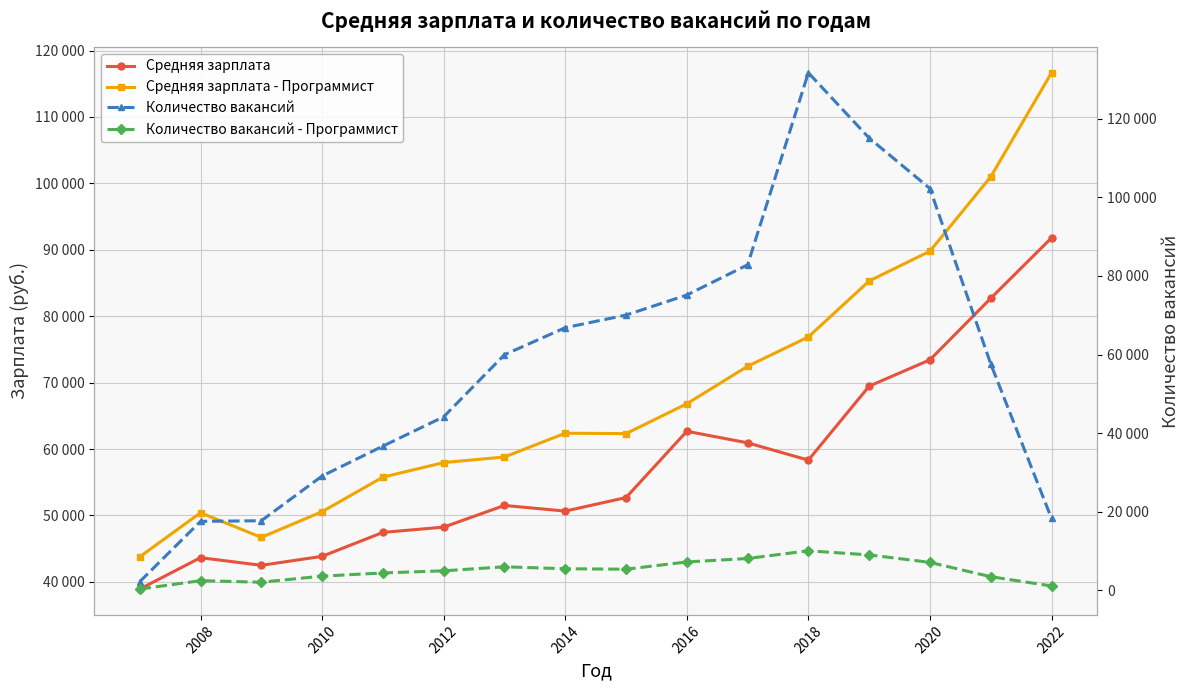

The value of Количество вакансий at 2022 is 105080. True or false?

False